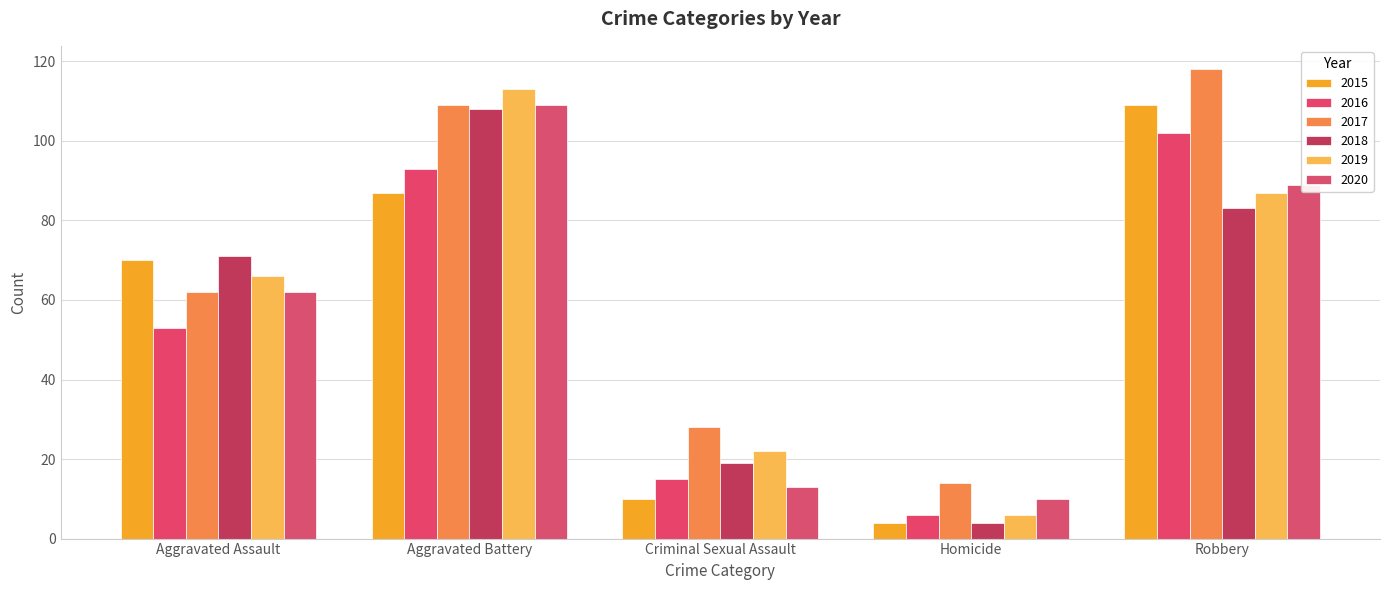

Count the number of data series in this chart.

6